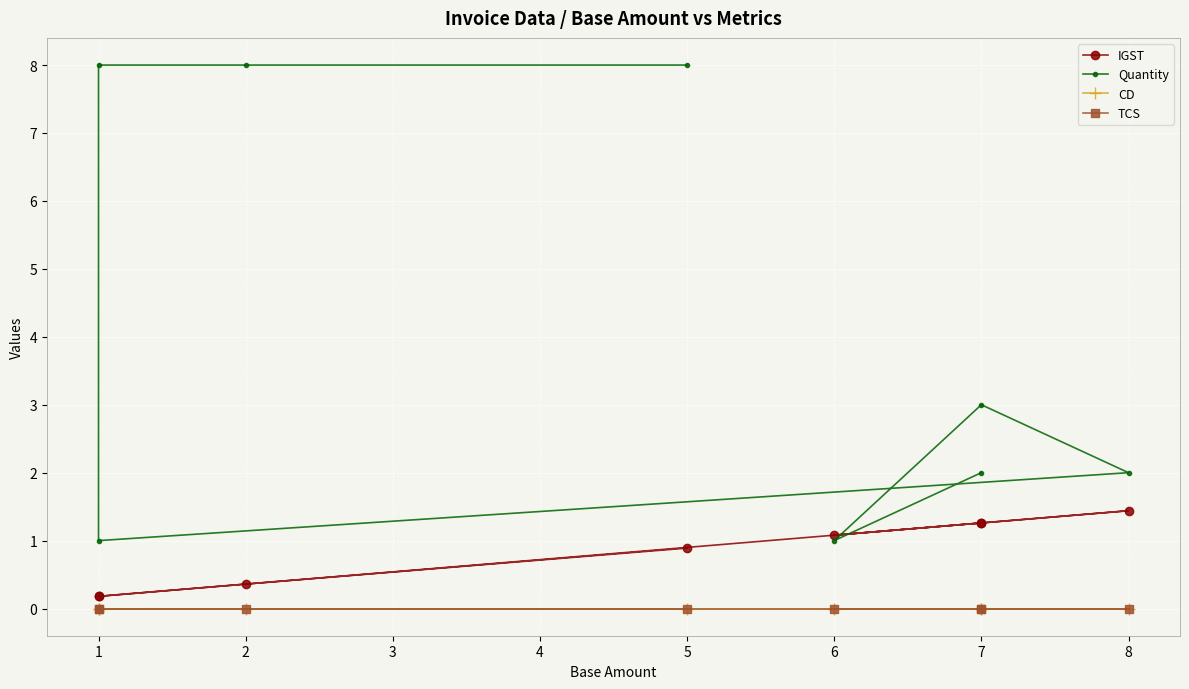

What is the highest value of the Quantity series?

8.0